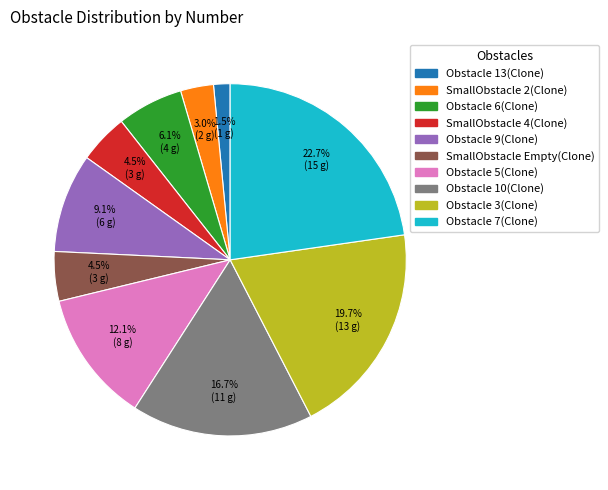

Is it true that Obstacle 3(Clone) is 7% of the pie?

False